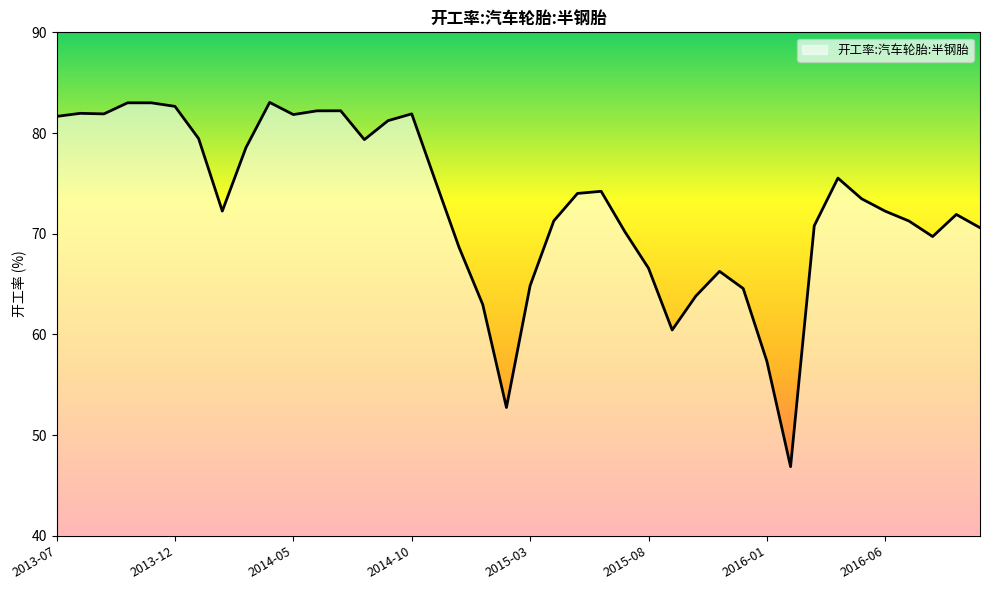

Is this an area chart (filled region under the line)?

No